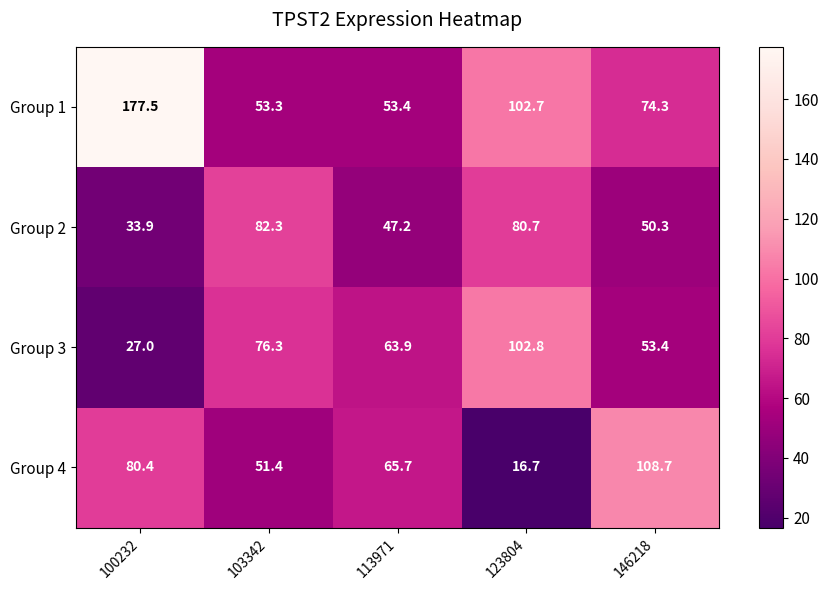

What is the approximate value of Group 1 at 113971?

53.4